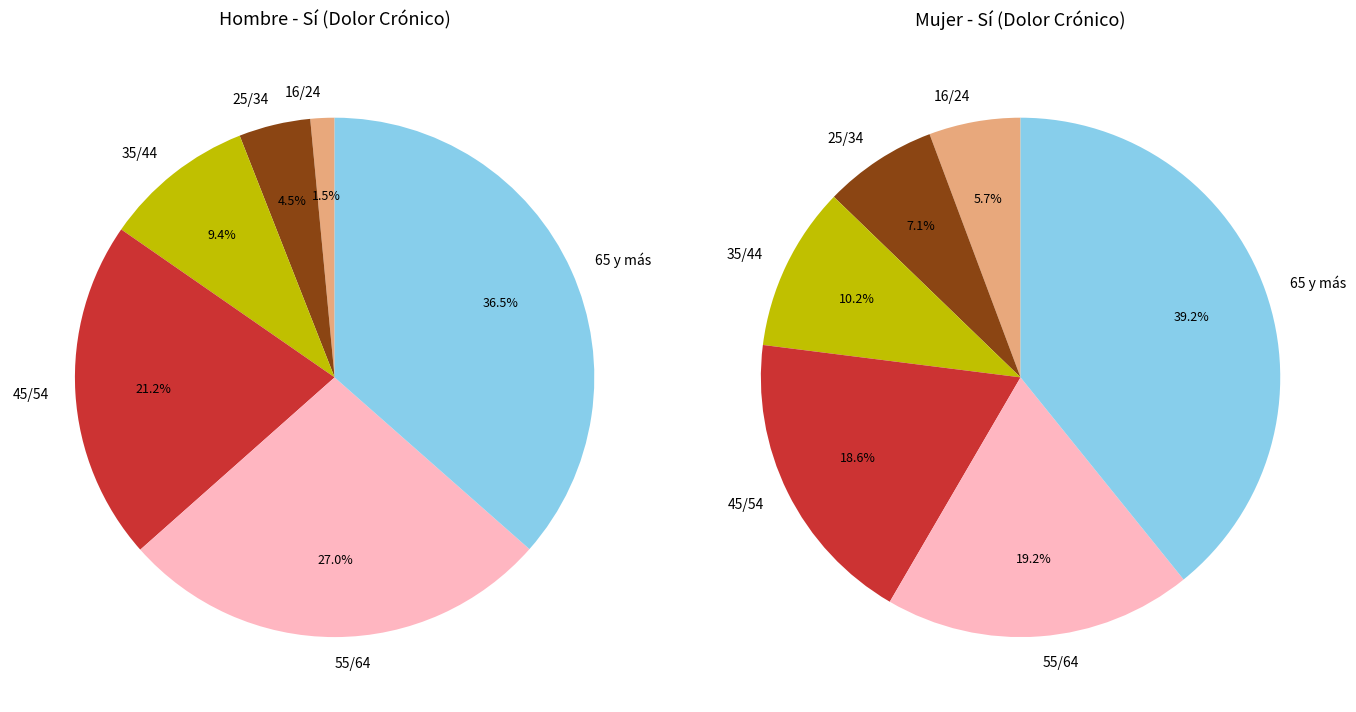

What is the difference between the highest and lowest values at values_hombre?

49491